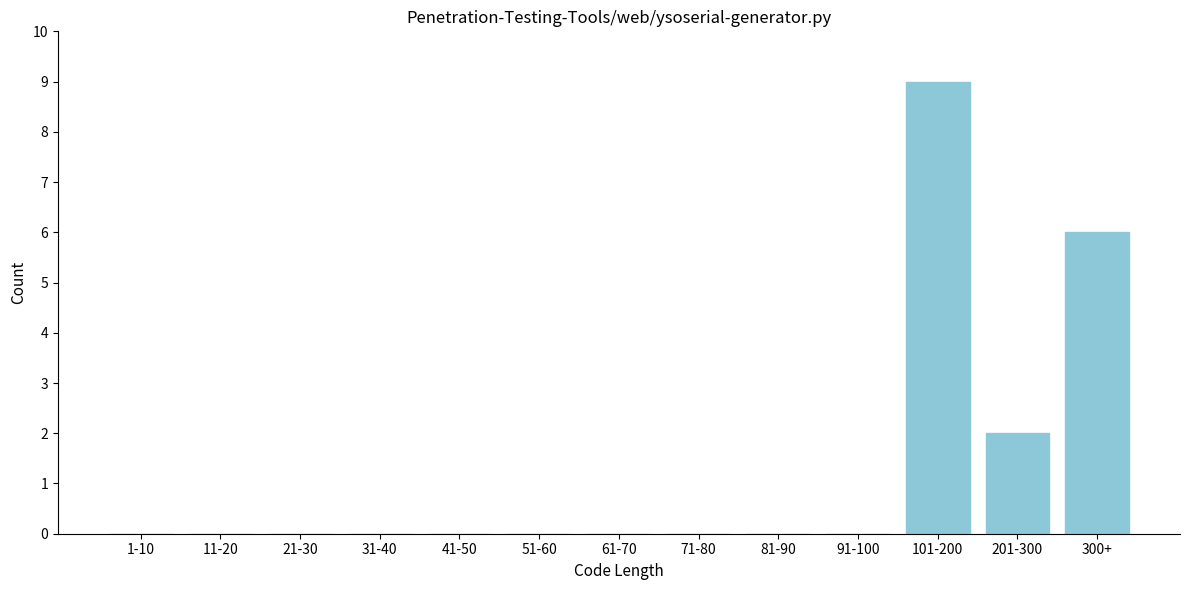

Reading right to left, list all the values displayed in this chart.

300+=6	201-300=2	101-200=9	91-100=0	81-90=0	71-80=0	61-70=0	51-60=0	41-50=0	31-40=0	21-30=0	11-20=0	1-10=0